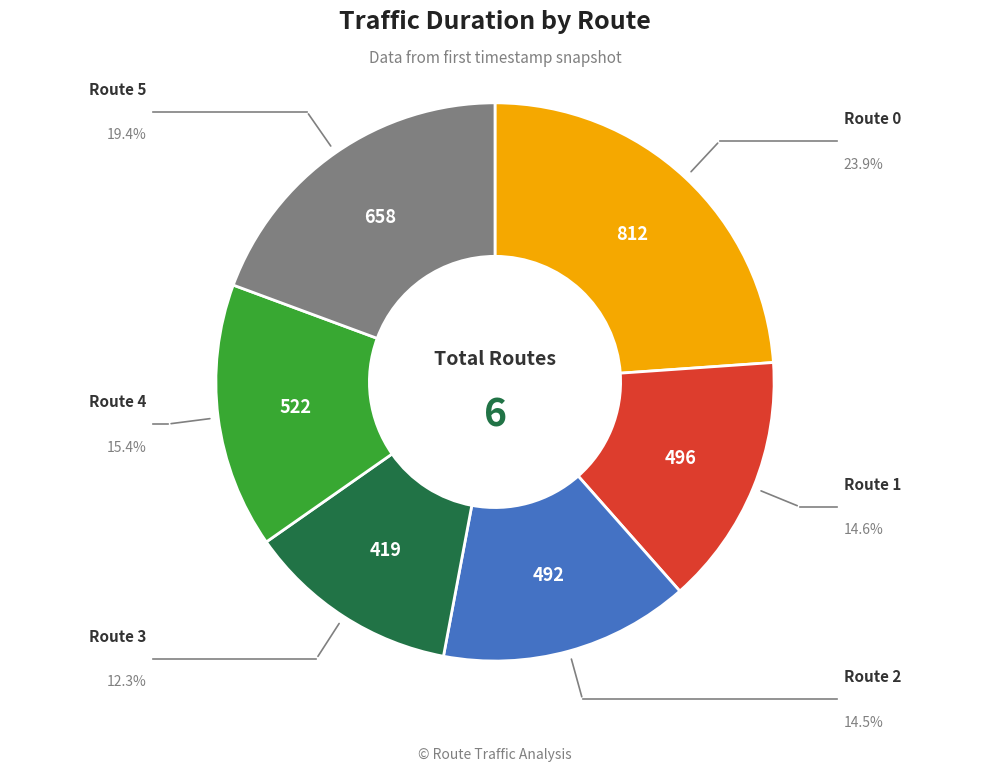

Is there a majority slice in this chart?

No